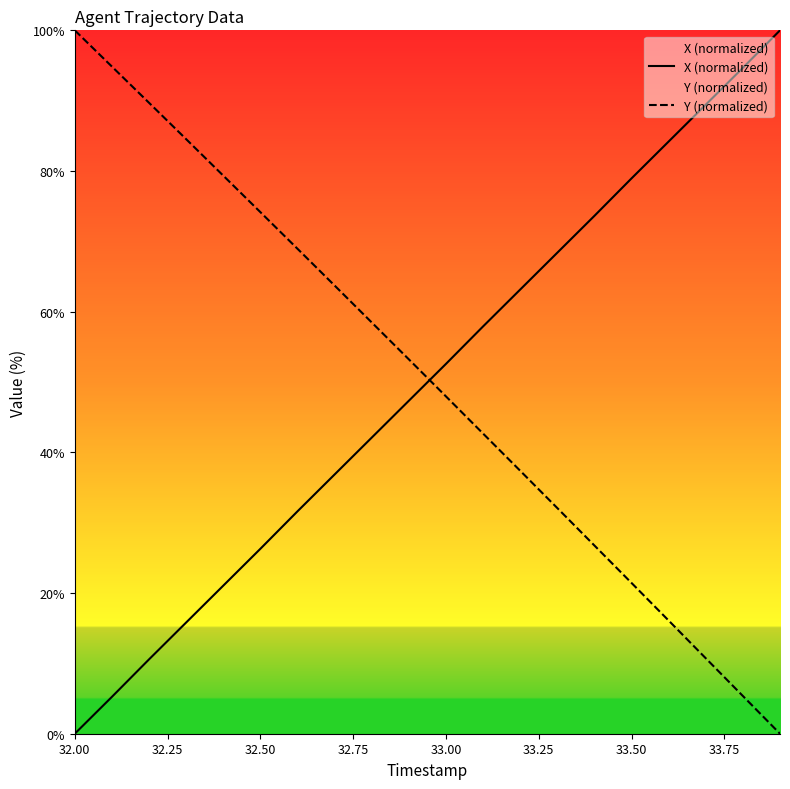

Rank the series by their average value, from highest to lowest.

Y (normalized), X (normalized)